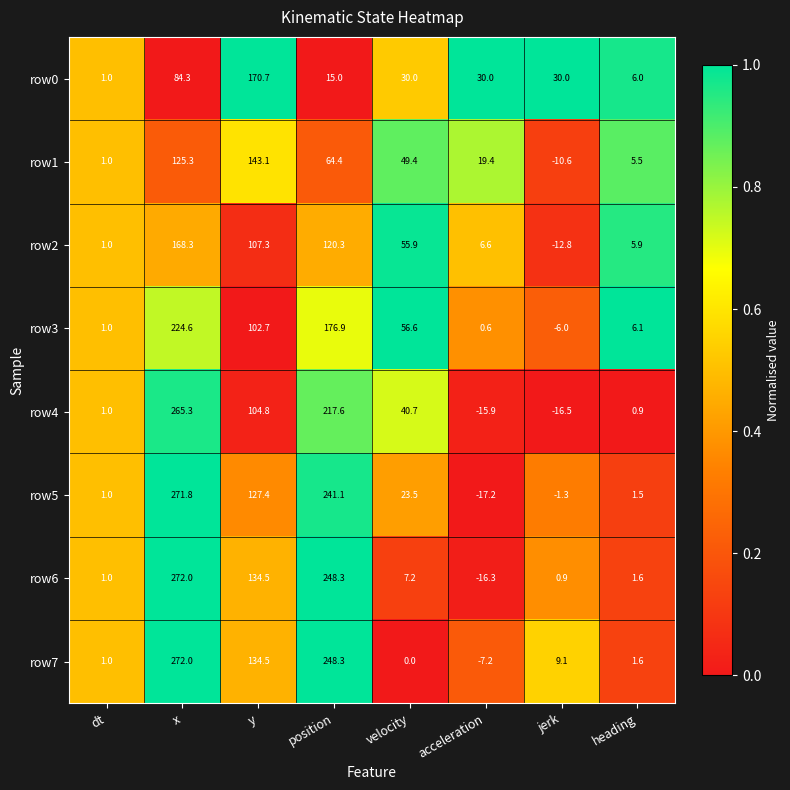

What is the minimum value for row0?

1.0